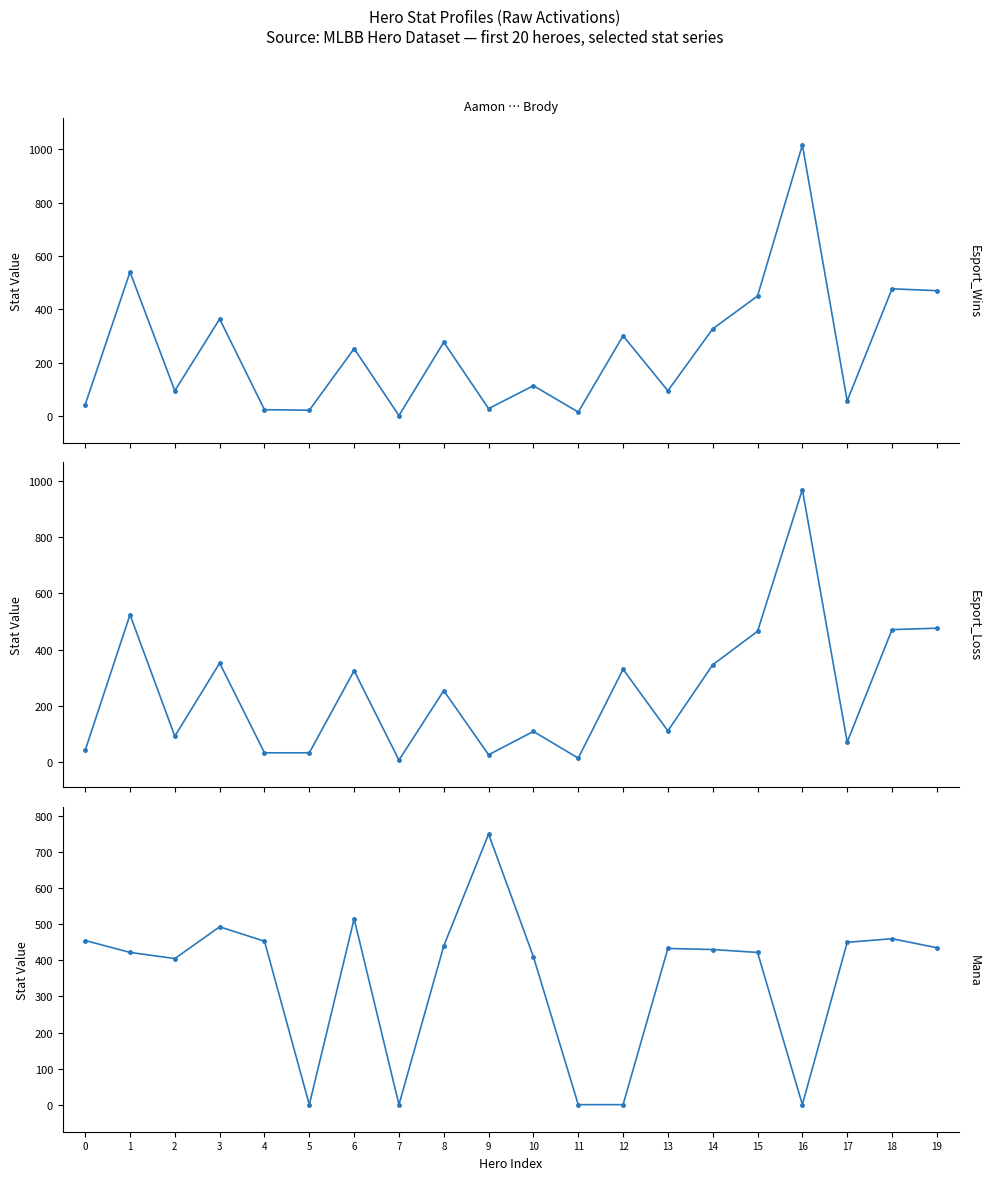

What is the spread (max minus min) of values at 10?

301